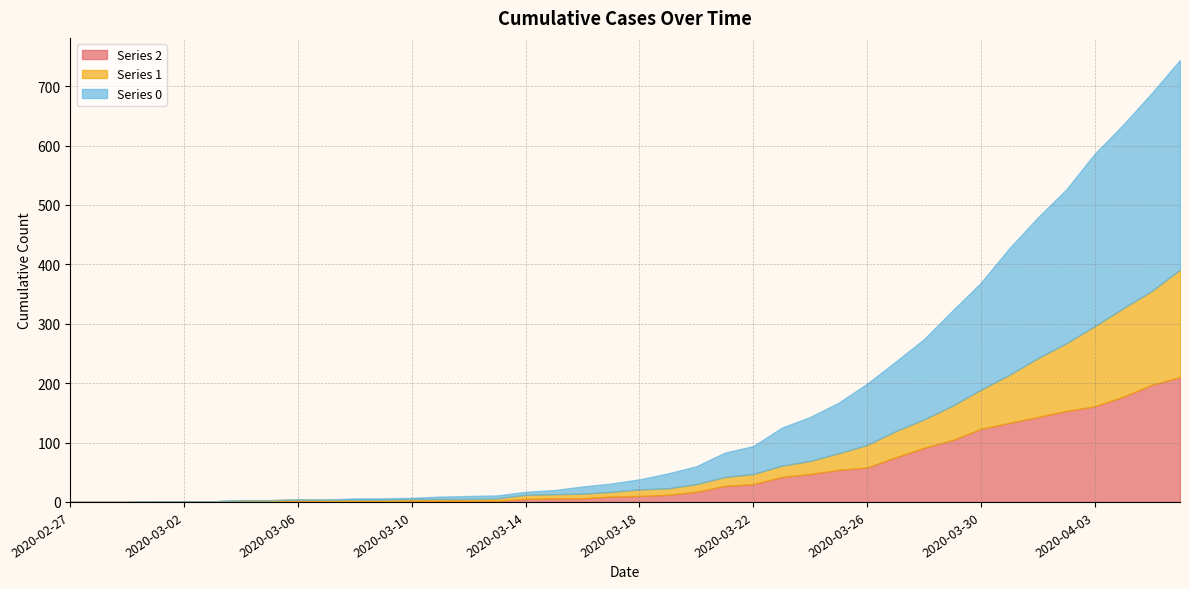

At which category is the sum across all series the highest?

2020-04-06